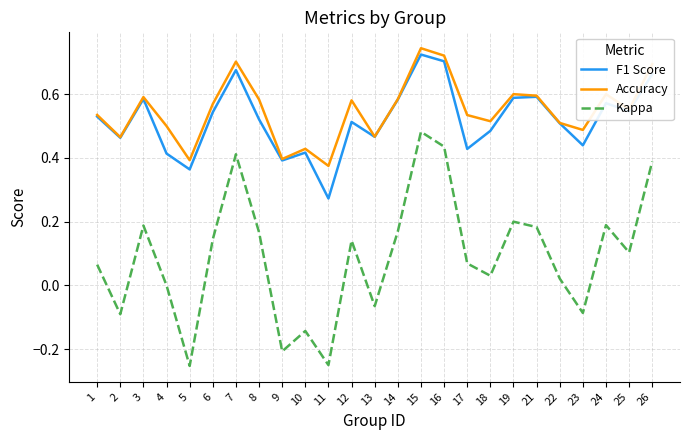

The value of Kappa at 12 is 0.1. True or false?

True